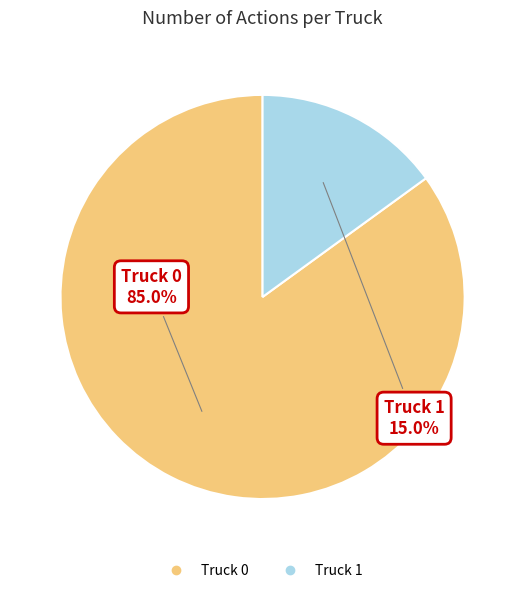

To the nearest percent, what is the average slice percentage?

50%